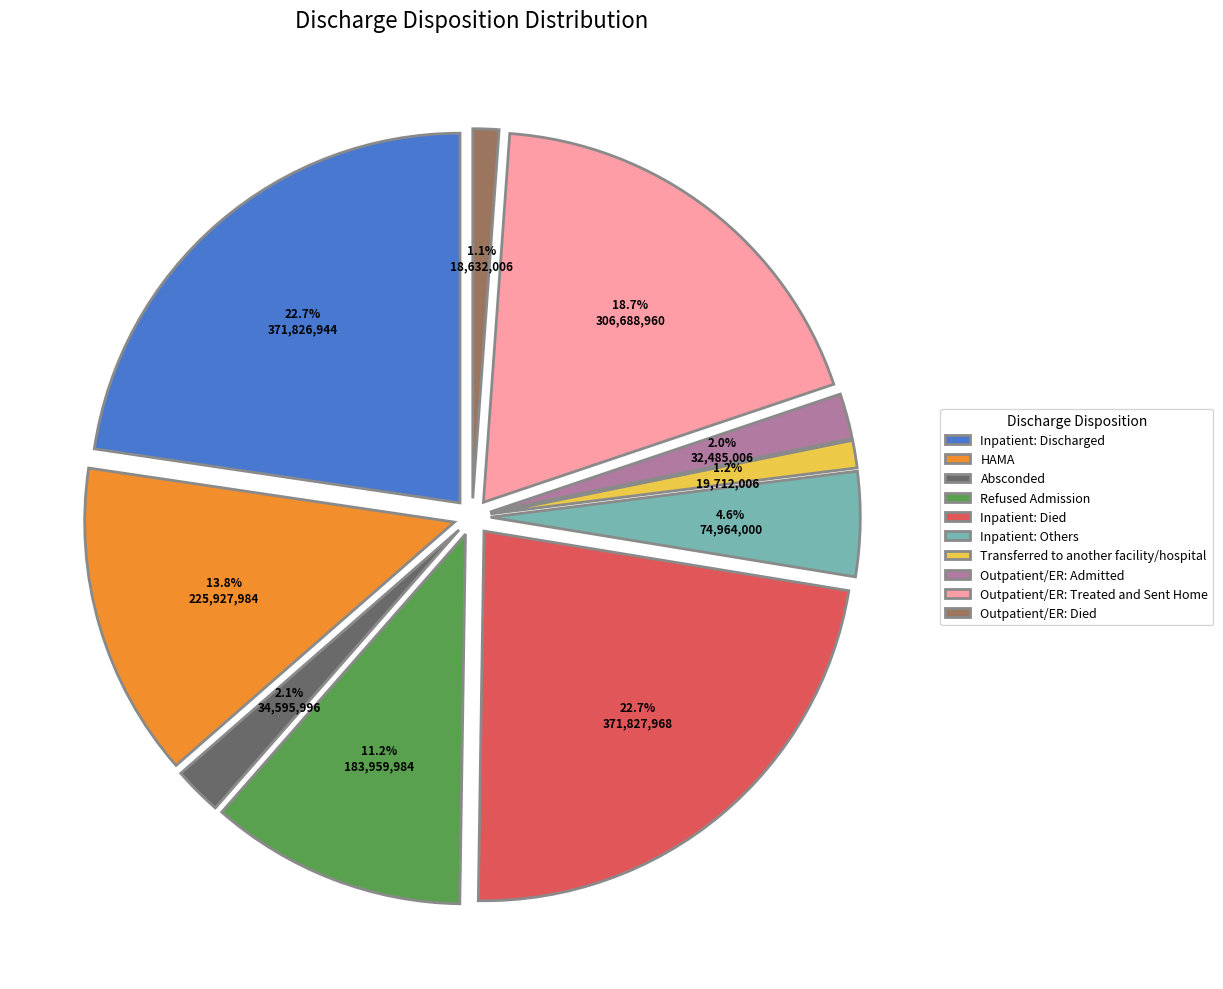

Rank the categories by value from lowest to highest.

Outpatient/ER: Died, Transferred to another facility/hospital, Outpatient/ER: Admitted, Absconded, Inpatient: Others, Refused Admission, HAMA, Outpatient/ER: Treated and Sent Home, Inpatient: Discharged, Inpatient: Died